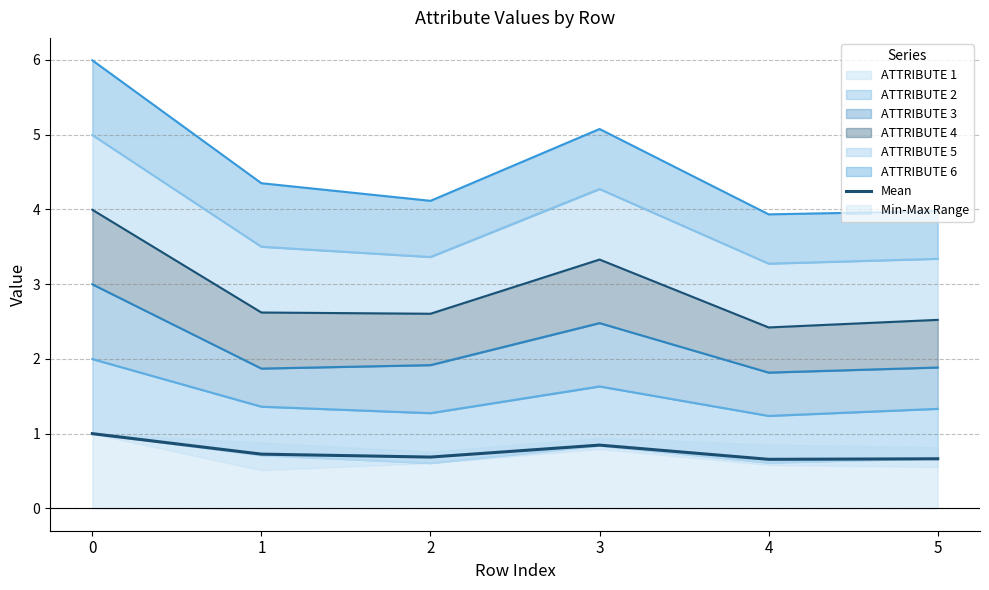

The value at 5 is 0.7. True or false?

True